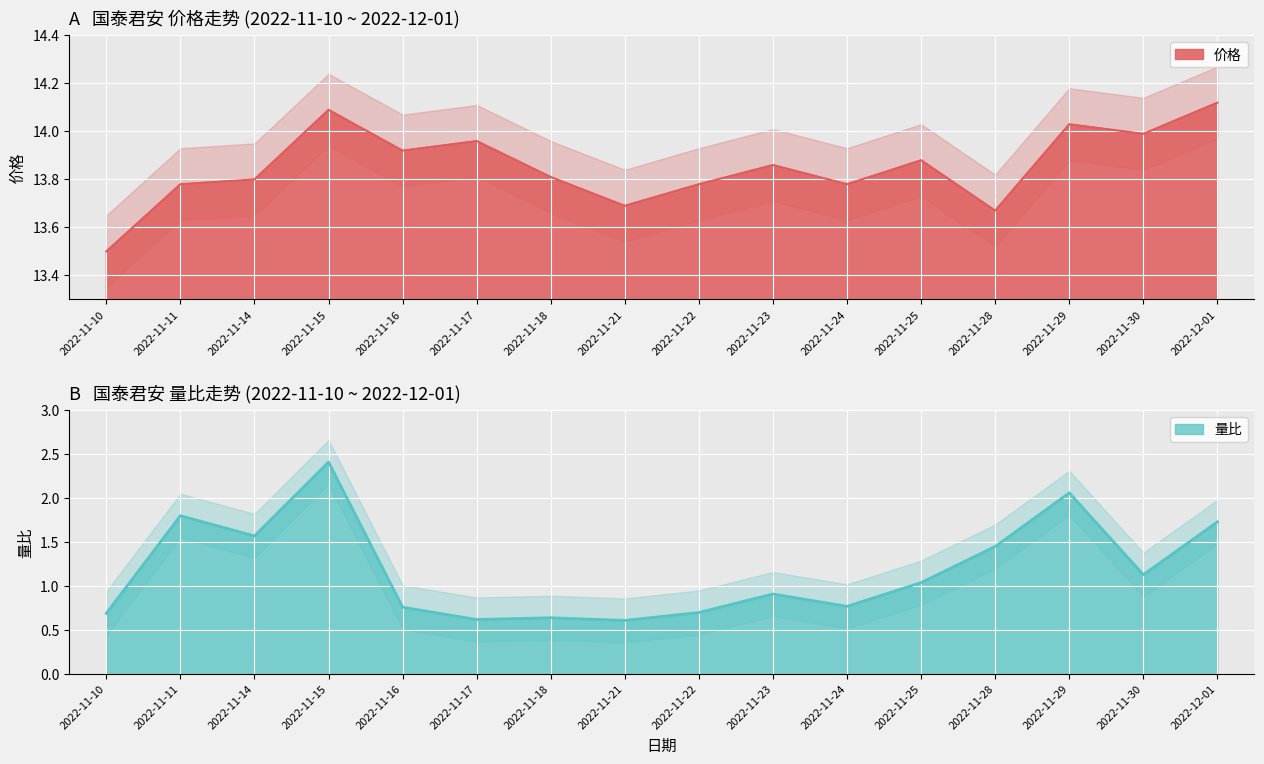

Count the number of categories in the chart.

16